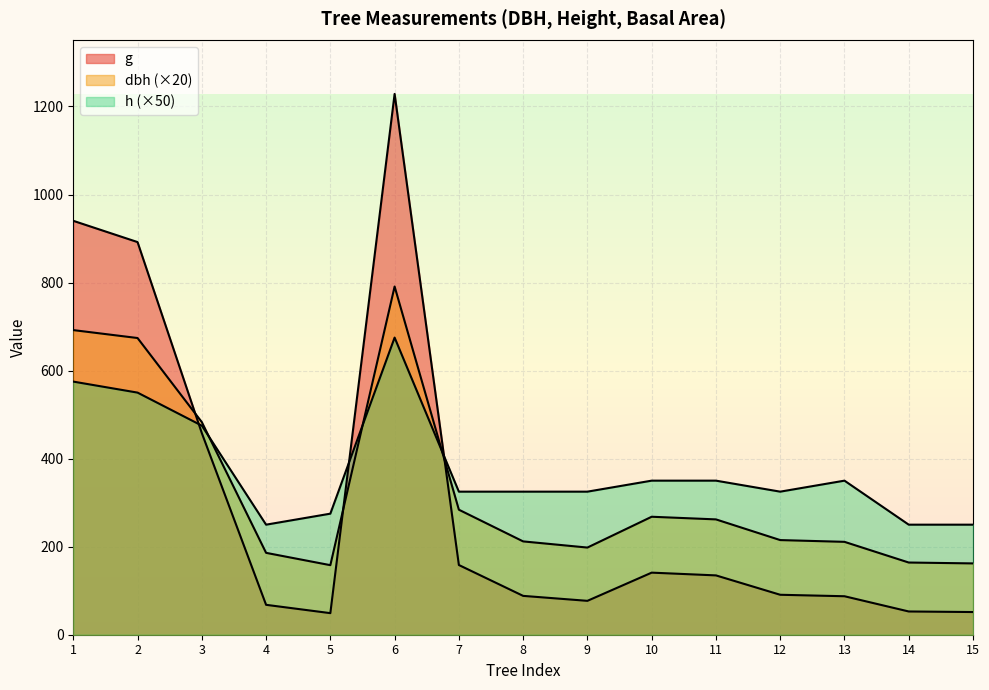

Does the chart display data point markers on the line(s)?

No